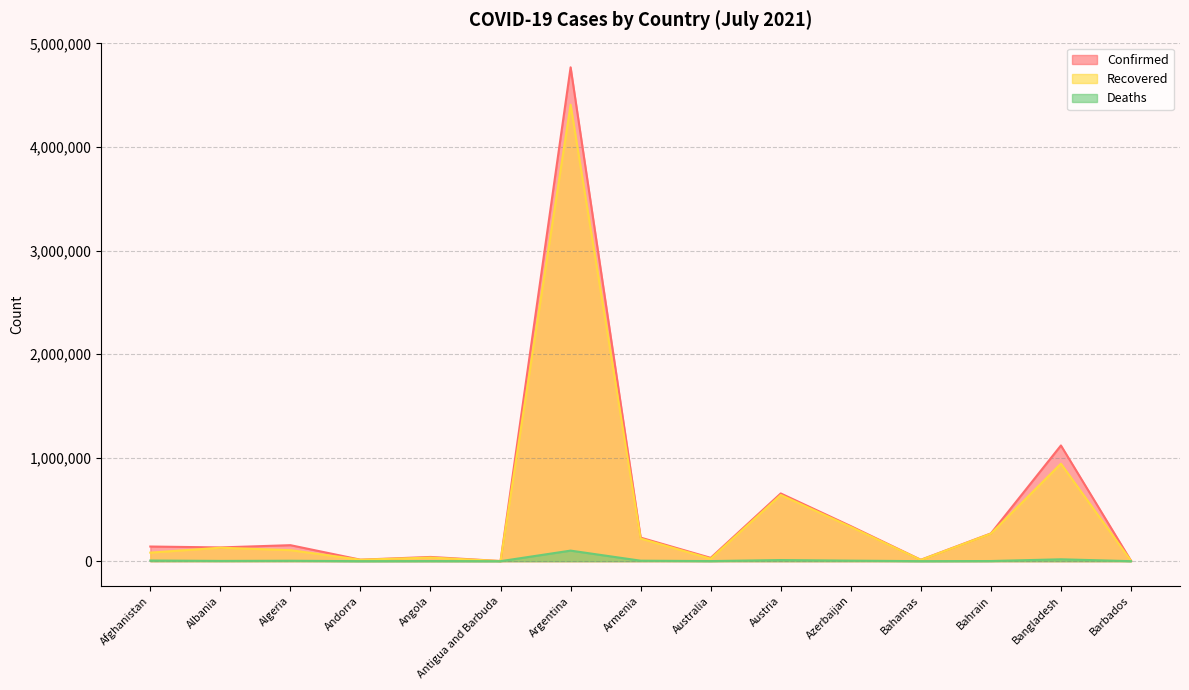

What position from the right is Armenia?

8